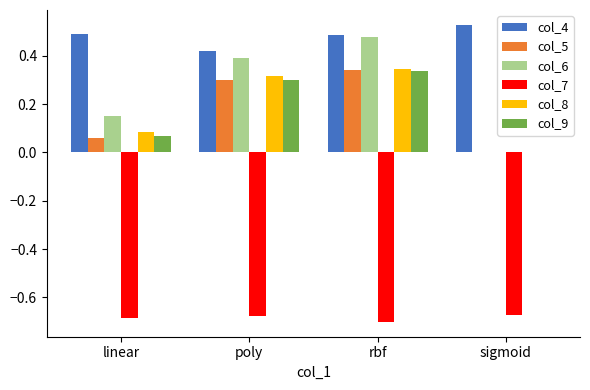

Between rbf and sigmoid, which series saw the biggest shift?

col_6